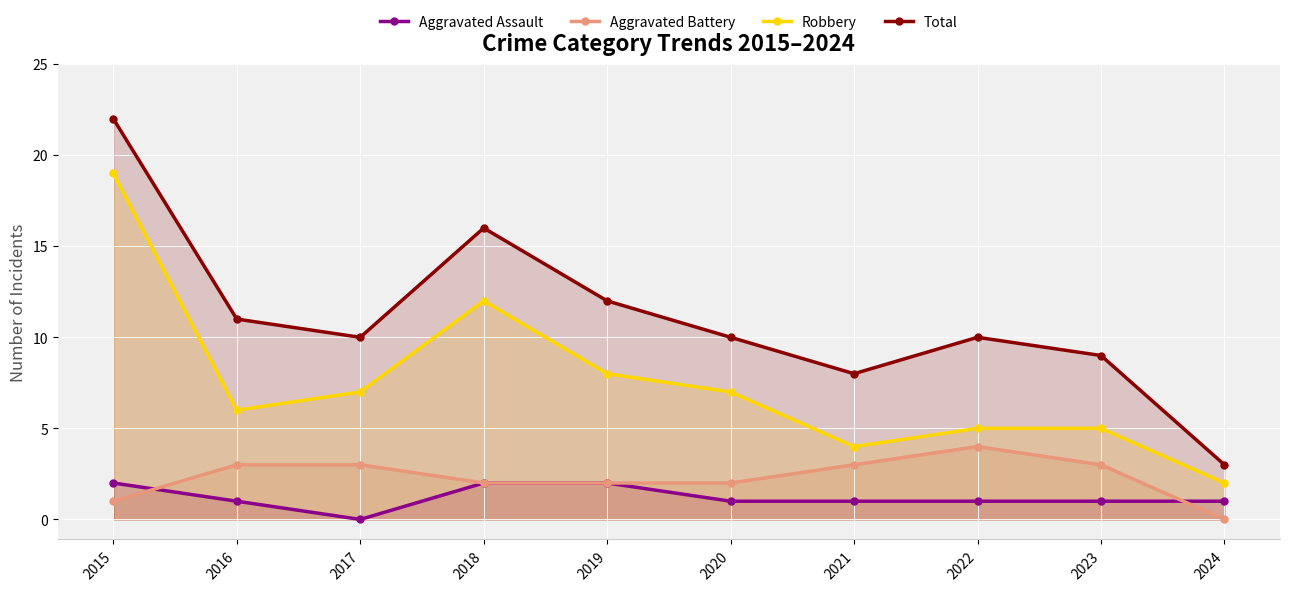

Which series has the widest spread of values?

Total